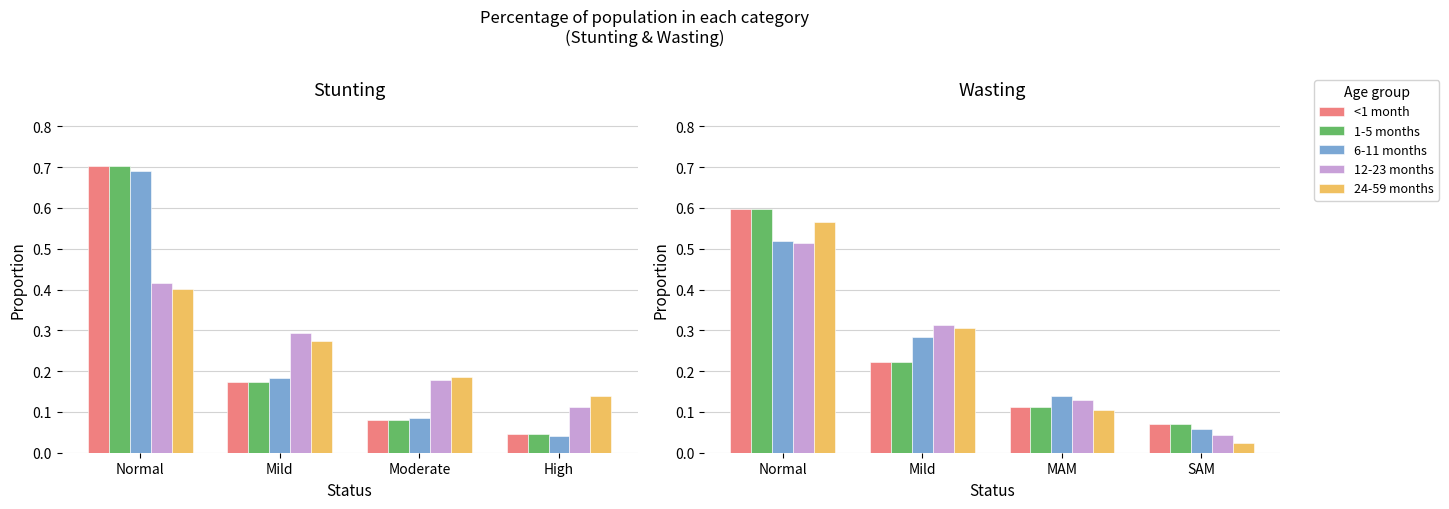

What is the difference between the second highest and second lowest values in the 1-5 months series?

0.1